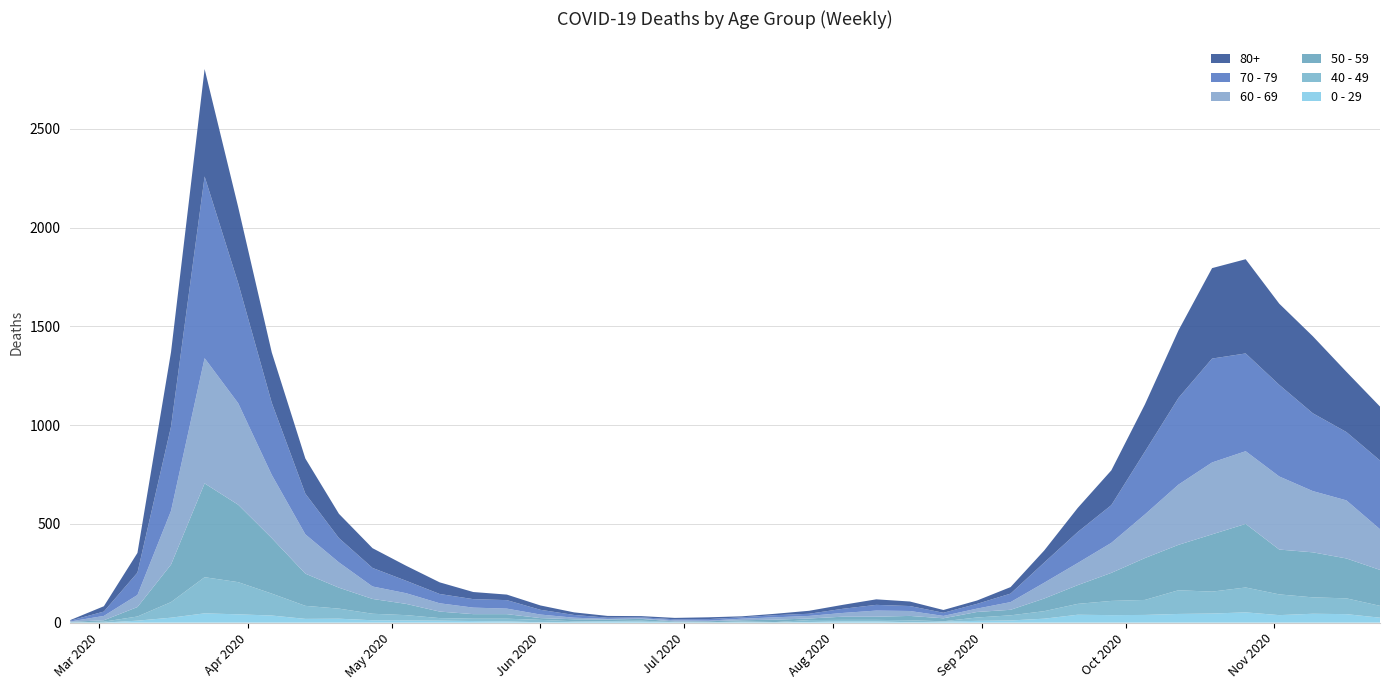

Reading right to left, what are all the values shown in this chart?

0 - 29: 25	43	45	38	52	46	44	39	38	40	20	11	9	5	2	6	6	3	1	2	1	2	5	6	4	2	6	8	10	11	12	20	19	36	42	47	25	10	0	1
40 - 49: 60	80	83	105	126	111	120	76	72	55	38	26	17	2	10	8	8	10	2	4	1	1	5	2	3	12	14	12	13	27	33	51	66	111	163	183	79	21	5	0
50 - 59: 182	202	228	227	322	290	230	212	142	95	64	28	28	15	22	16	16	8	12	6	5	3	9	8	10	9	23	23	33	57	75	106	163	281	392	475	190	48	7	3
60 - 69: 206	294	310	370	368	364	305	221	152	112	80	39	17	12	25	31	19	13	12	8	3	6	3	3	8	18	28	33	42	54	63	128	199	320	514	634	272	61	22	2
70 - 79: 348	346	394	464	495	526	439	318	191	157	102	43	24	16	25	29	21	11	11	7	8	5	5	6	14	24	43	43	47	63	94	123	206	365	608	920	427	113	22	4
80+: 273	305	390	411	477	458	342	239	176	122	61	33	17	14	23	28	20	15	7	5	9	7	6	9	13	22	28	36	59	76	100	123	178	255	385	544	377	100	27	3